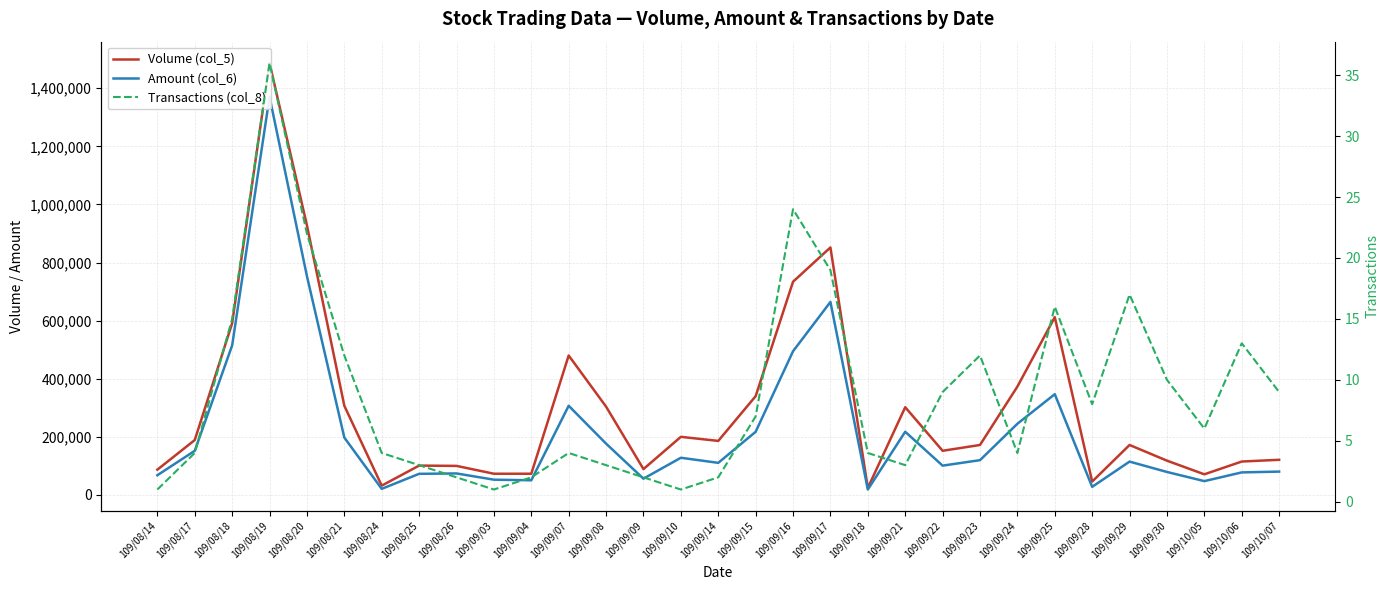

At 109/09/28, list the series in order from smallest to largest.

Transactions (col_8), Amount (col_6), Volume (col_5)